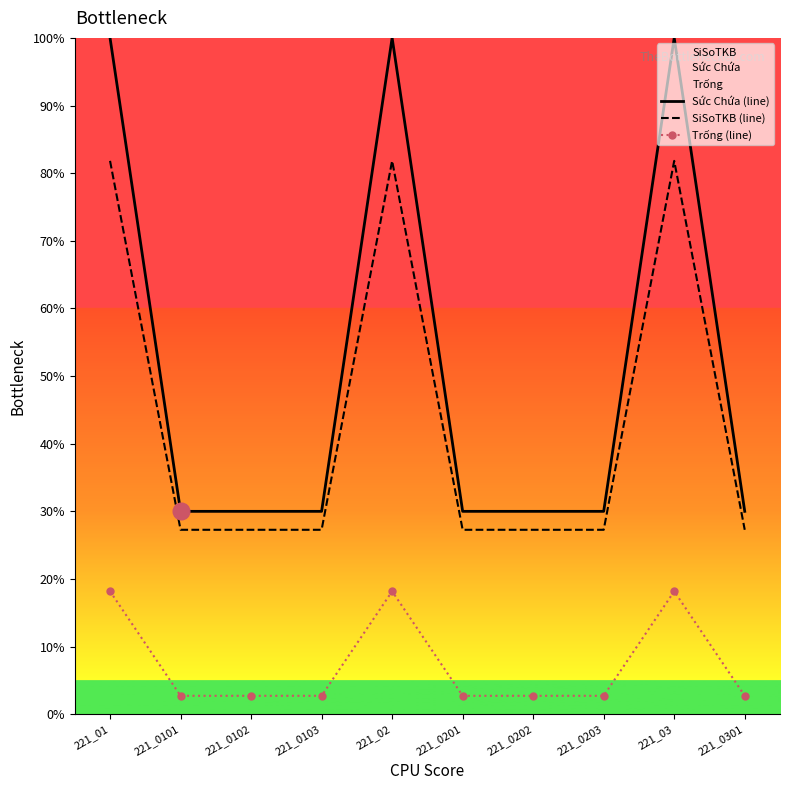

Where is SiSoTKB (line) nearest to the value 54?

221_0101